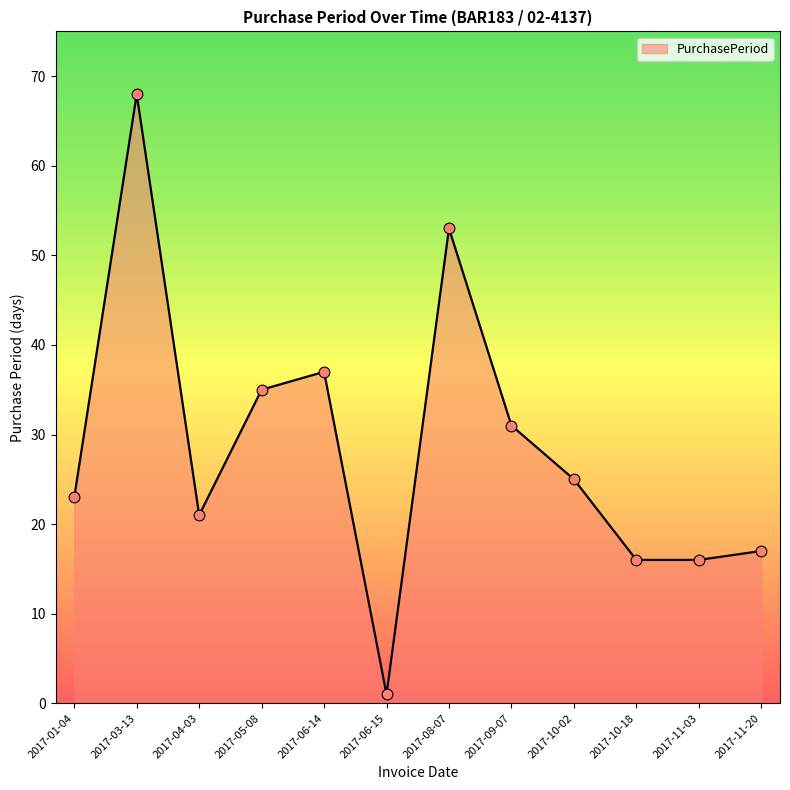

Approximately how many times larger is the value at 2017-01-04 compared to 2017-10-02?

0.9